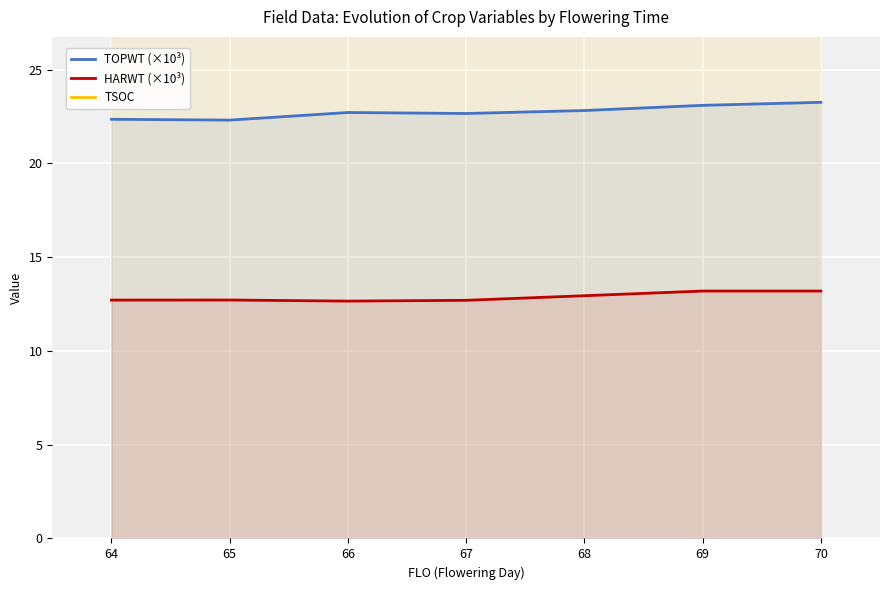

What is the spread (max minus min) of values at 69?

105.8